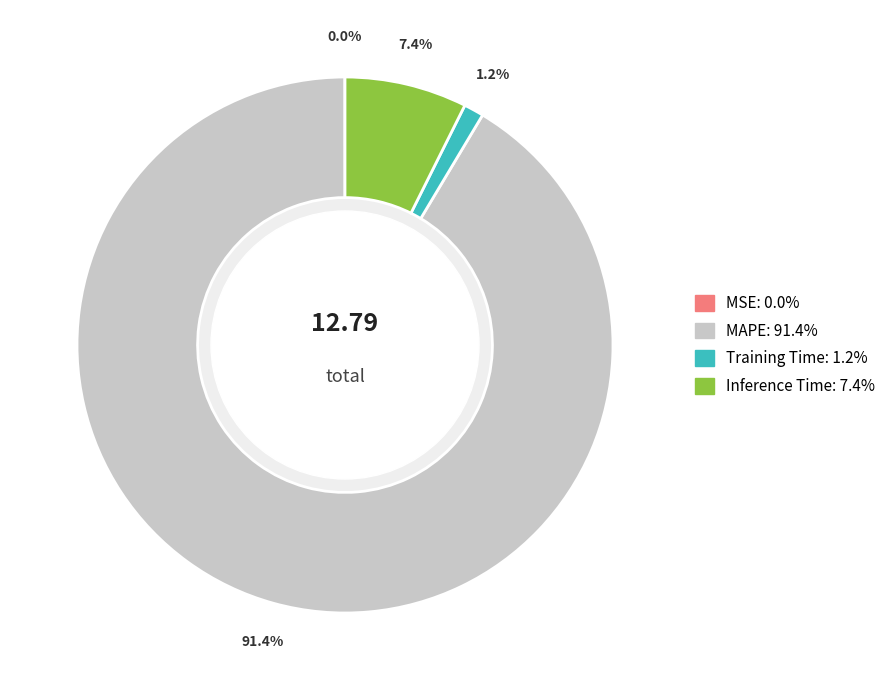

The MAPE slice represents 99% of the pie. True or false?

False